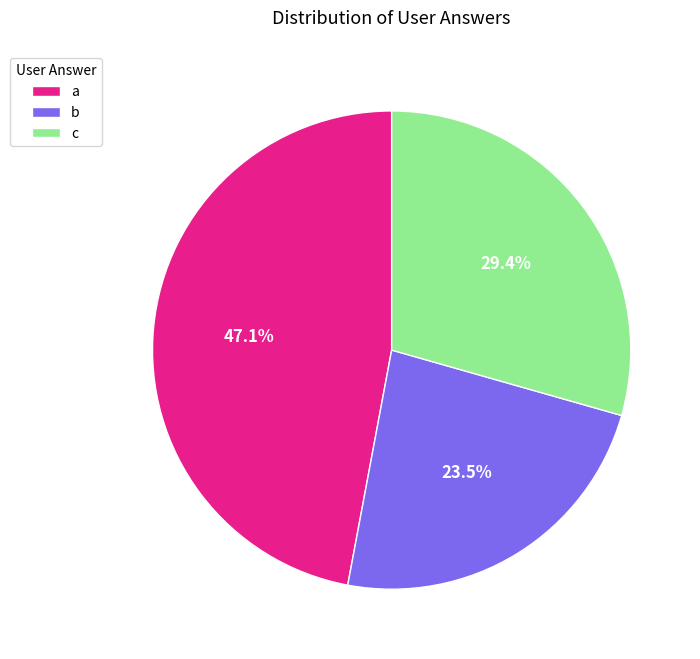

Is it true that b is 16% of the pie?

False